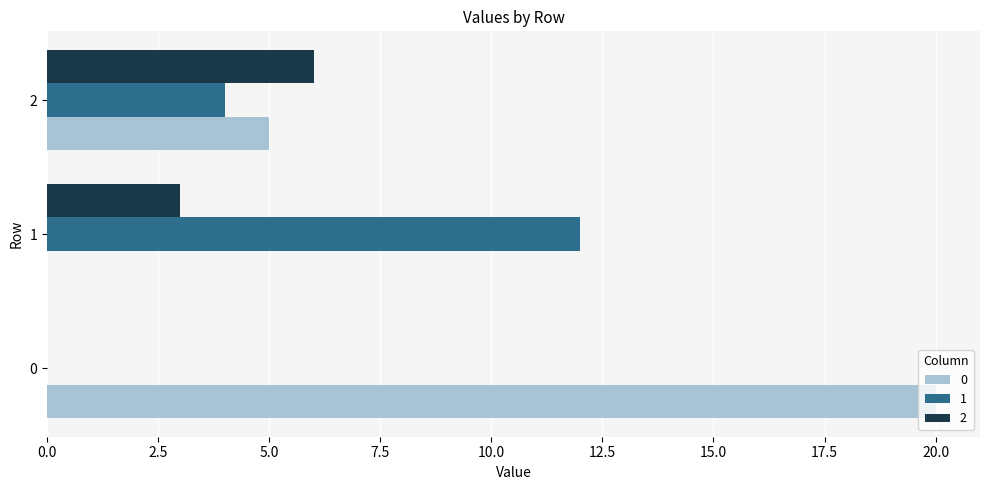

What is the total value across all series at 2?

15